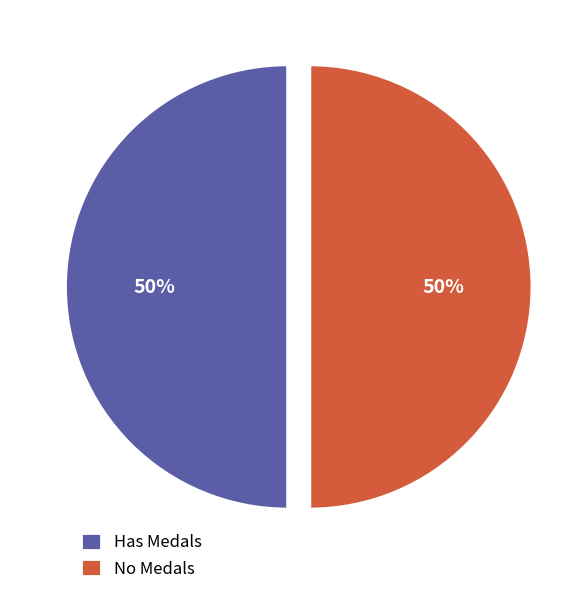

To the nearest percent, what is the combined percentage of Has Medals and No Medals?

100%